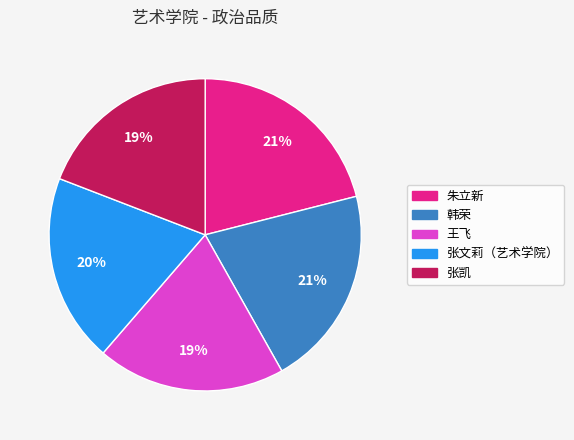

To the nearest percent, what is the combined percentage of 张凯 and 韩荣?

40%